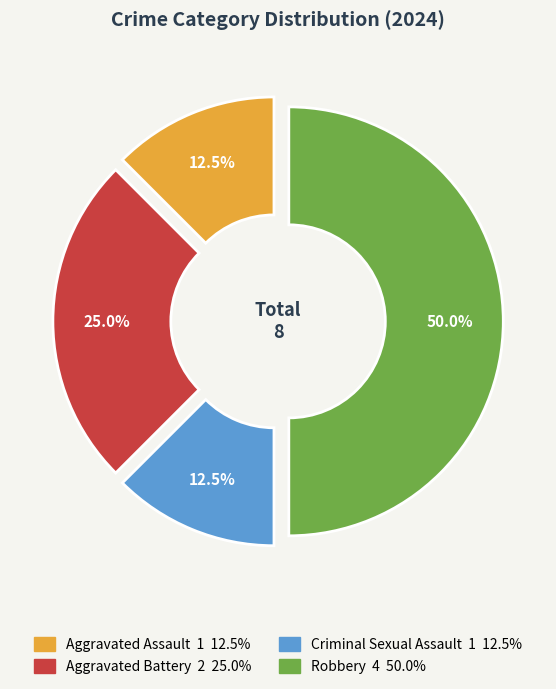

What is the largest slice in the pie chart?

Robbery